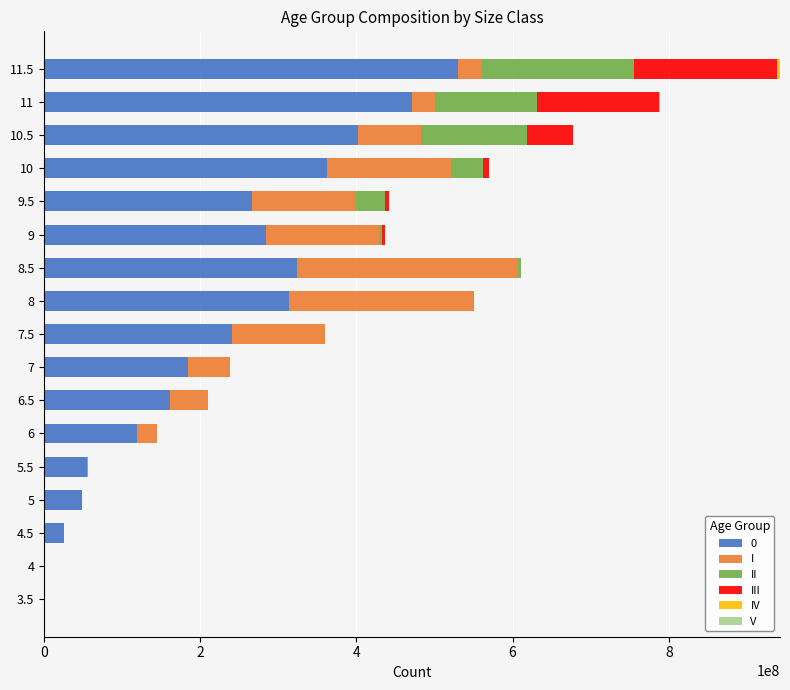

At which category is the sum across all series the highest?

11.5